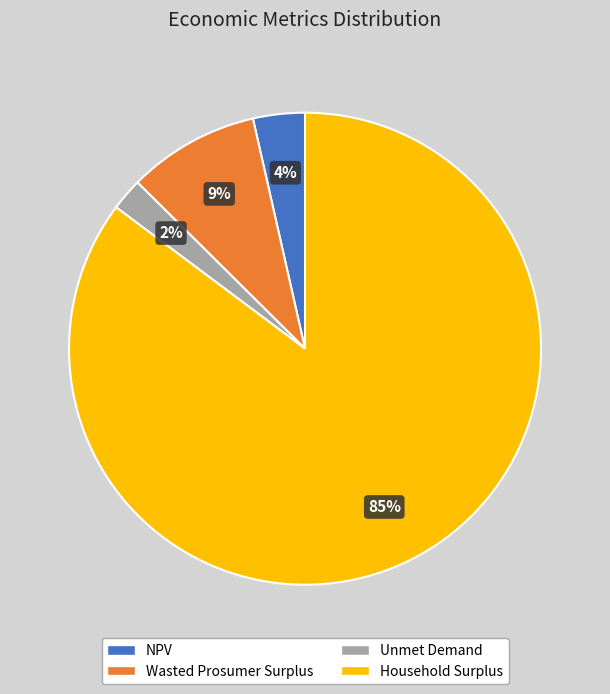

Between Wasted Prosumer Surplus and Household Surplus, which is larger?

Household Surplus